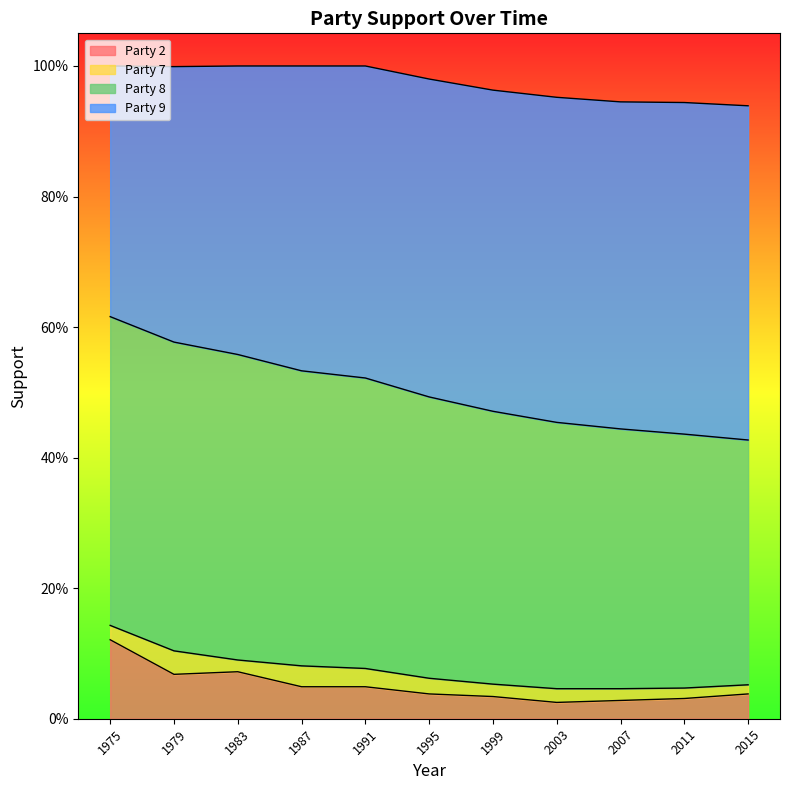

What is the difference between the Party 2 values at 1987 and 1975?

0.1